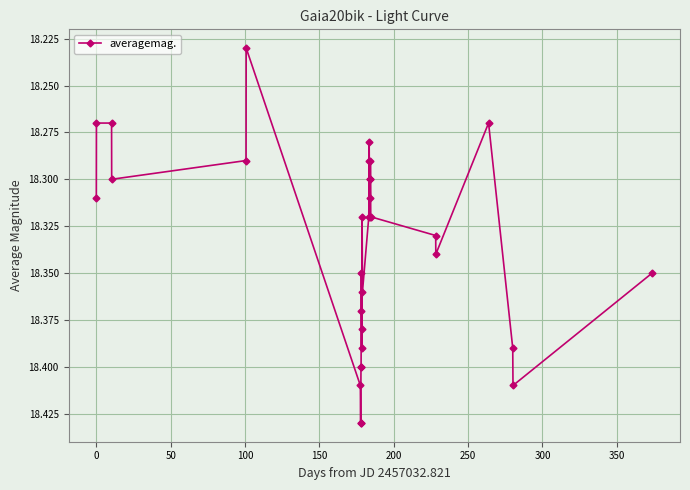

True or false: there are more than 2 points higher than both neighbors.

True